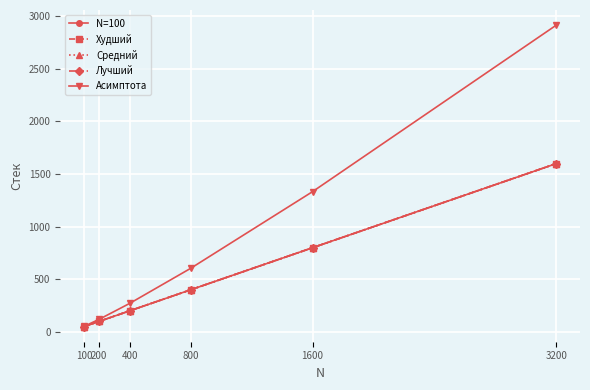

Is this an area chart (filled region under the line)?

No